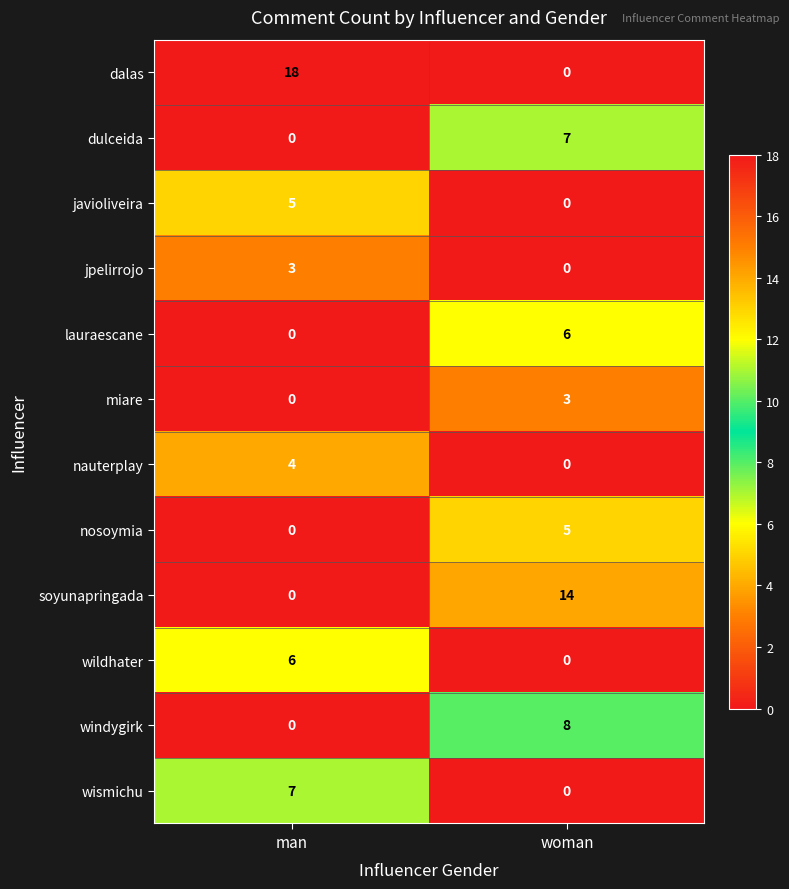

Which series has the widest spread of values?

dalas